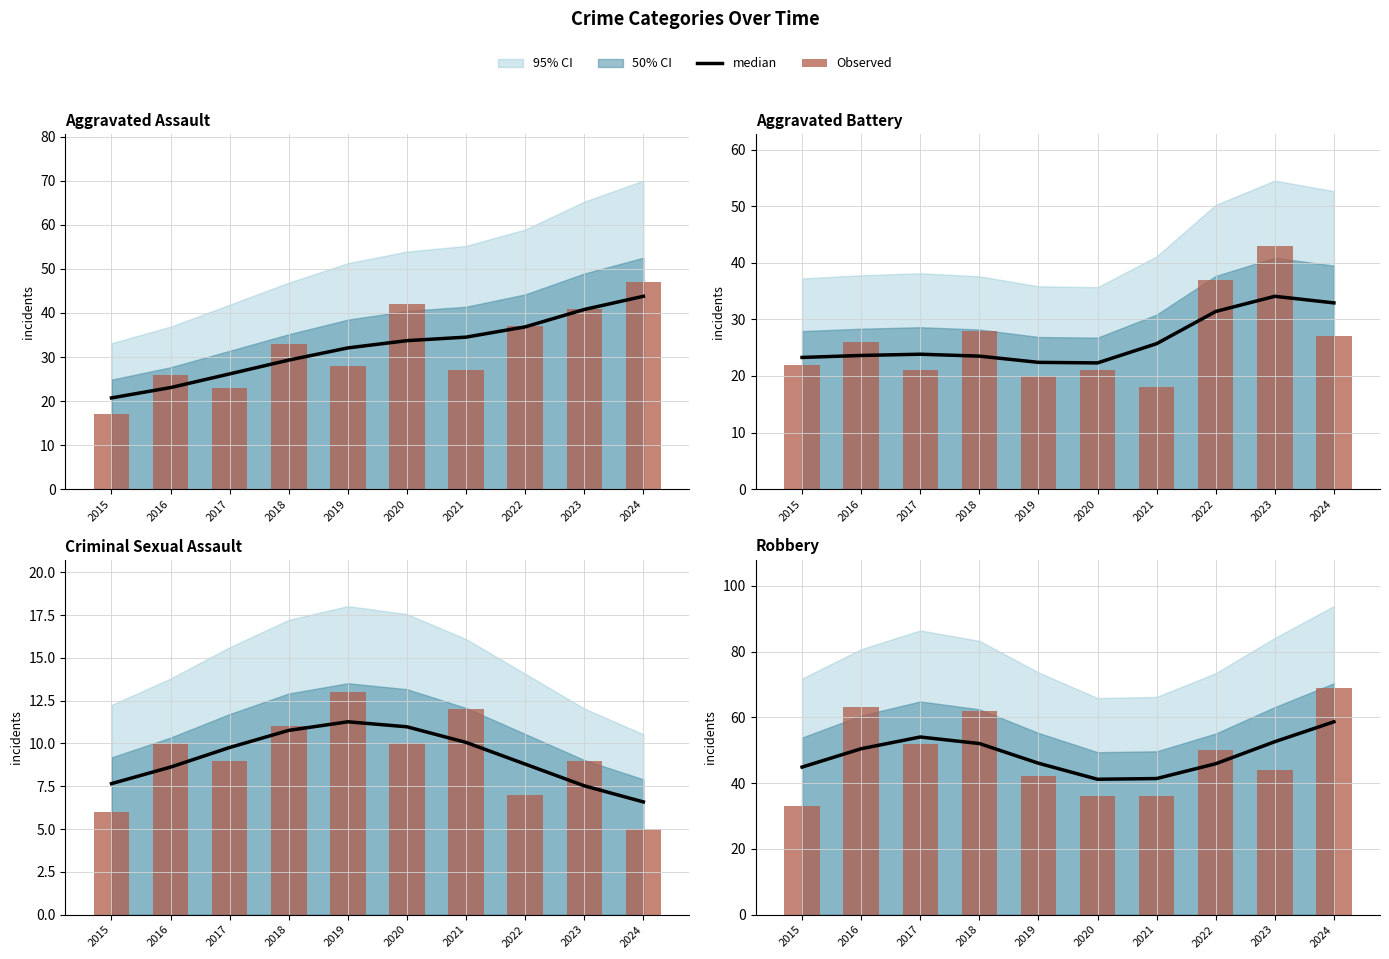

Which has a higher value, 2015 or 2018?

2018